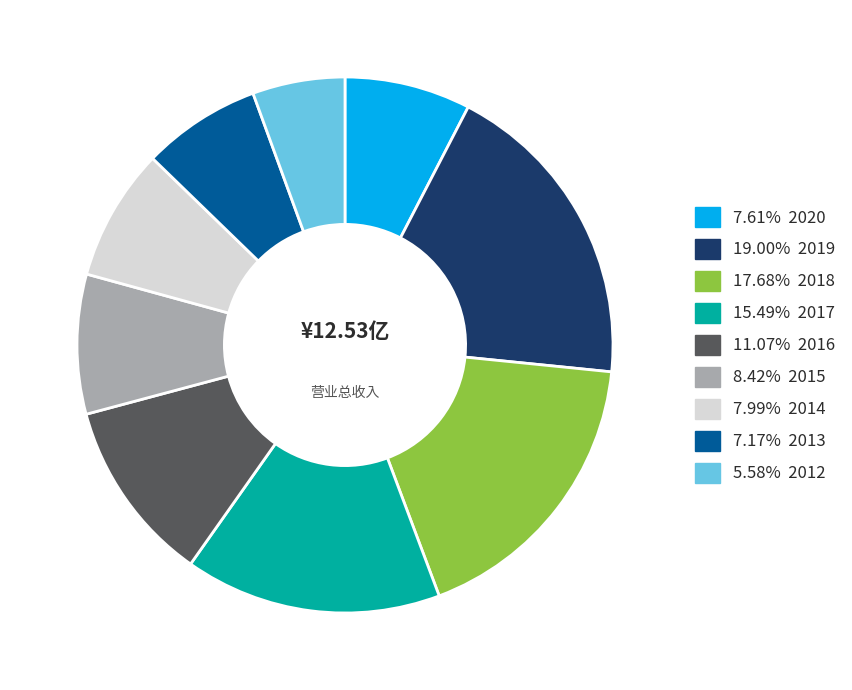

Is there any slice that represents more than half of the pie?

No